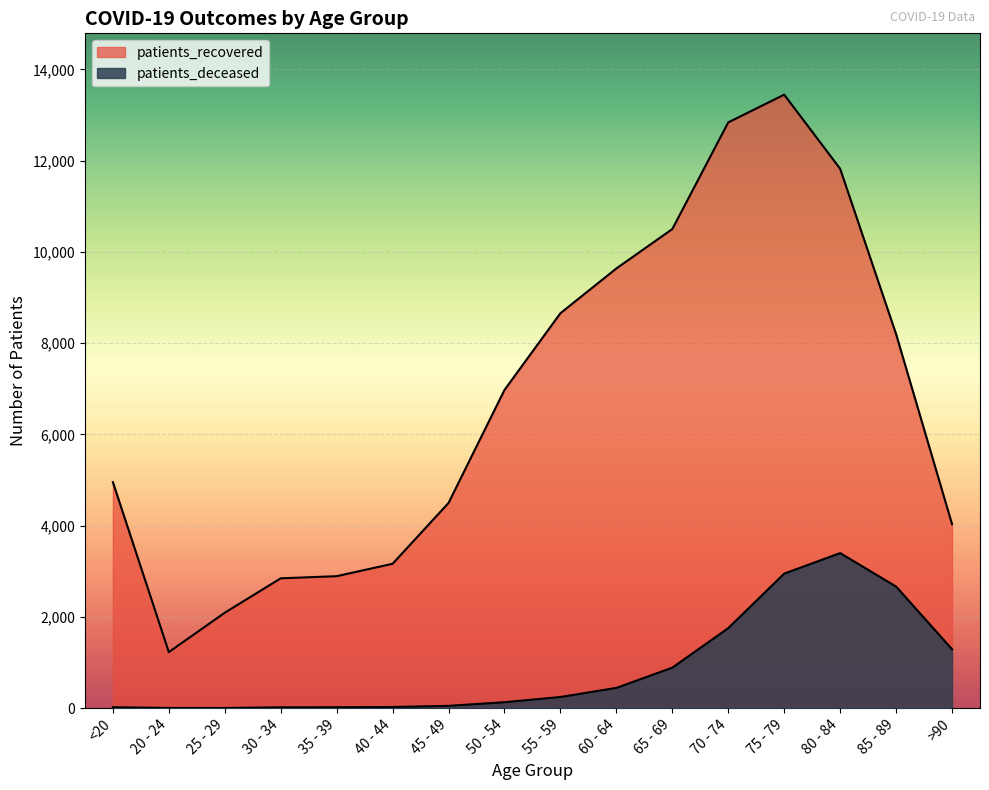

Which series has the largest total across all categories?

patients_recovered